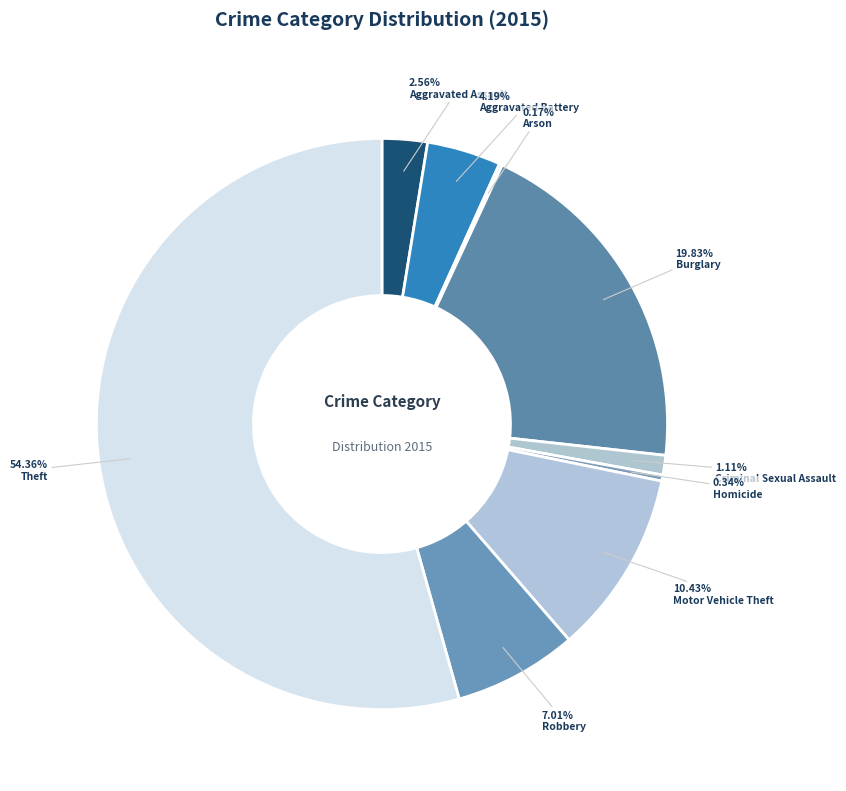

Which has a higher value, Arson or Homicide?

Homicide